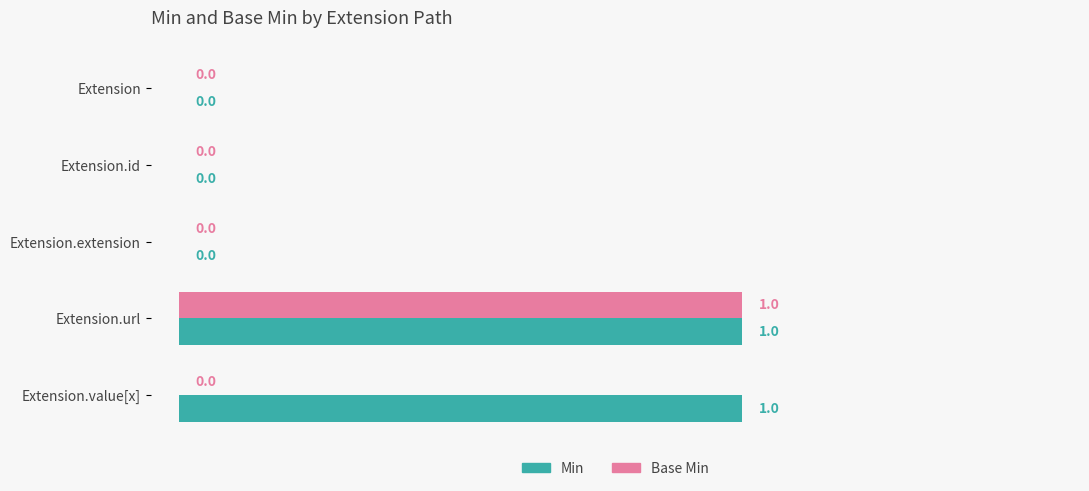

Is it true that Min equals 0 at Extension.id?

True